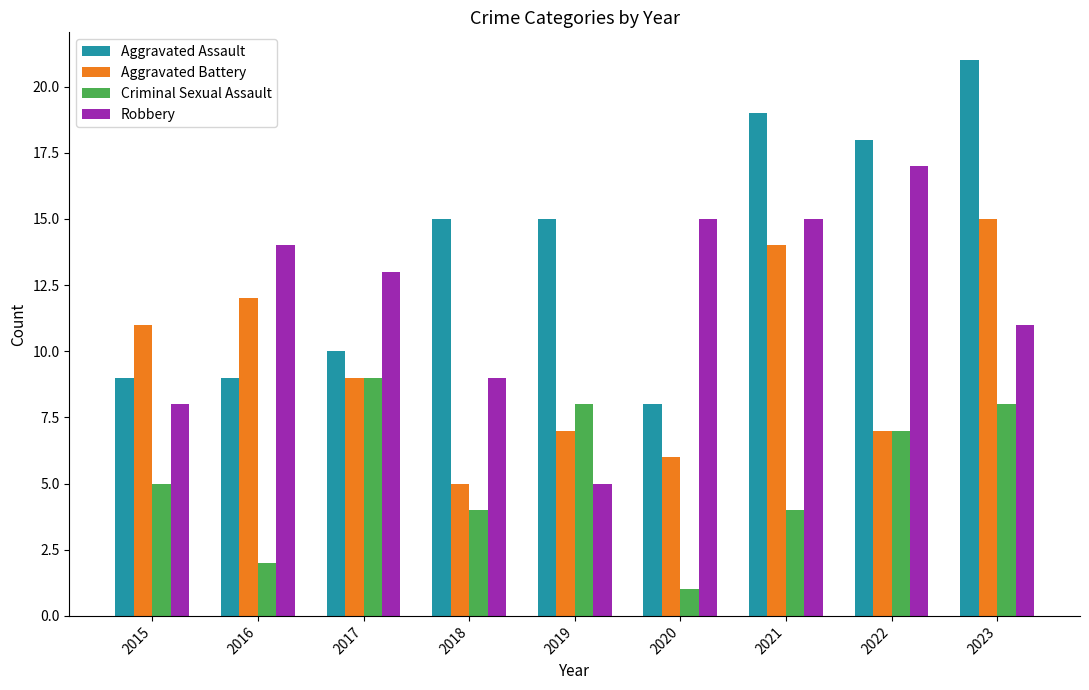

List the series in order of their overall mean, highest first.

Aggravated Assault, Robbery, Aggravated Battery, Criminal Sexual Assault